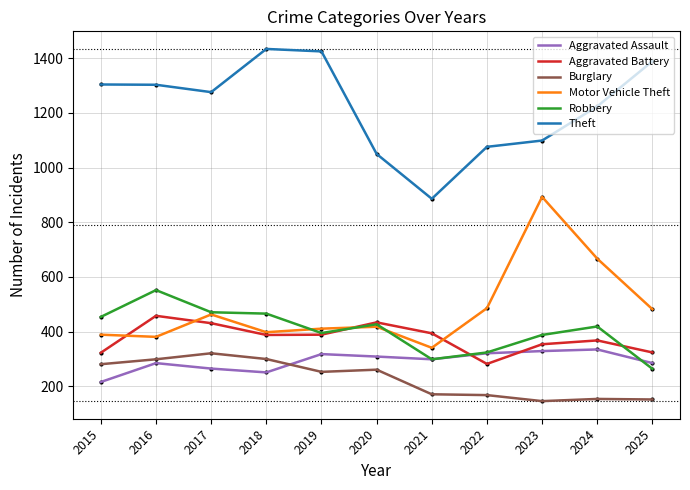

How many intersections are there between Aggravated Battery and Aggravated Assault?

2